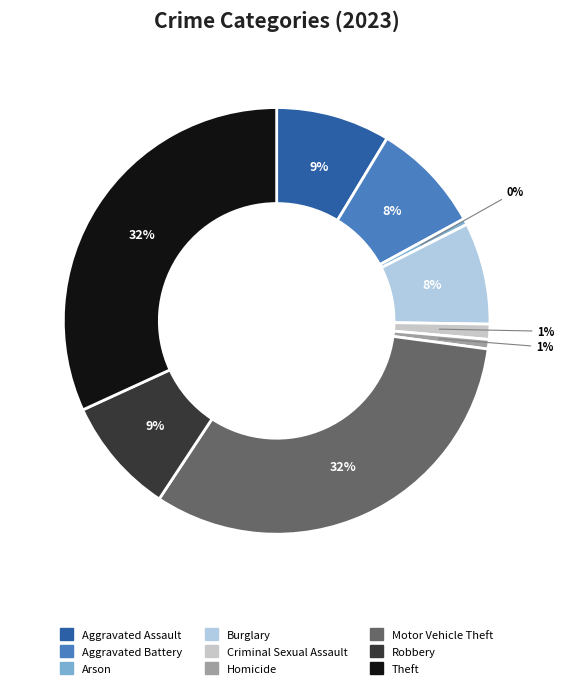

Is it true that Aggravated Battery is 8% of the pie?

True